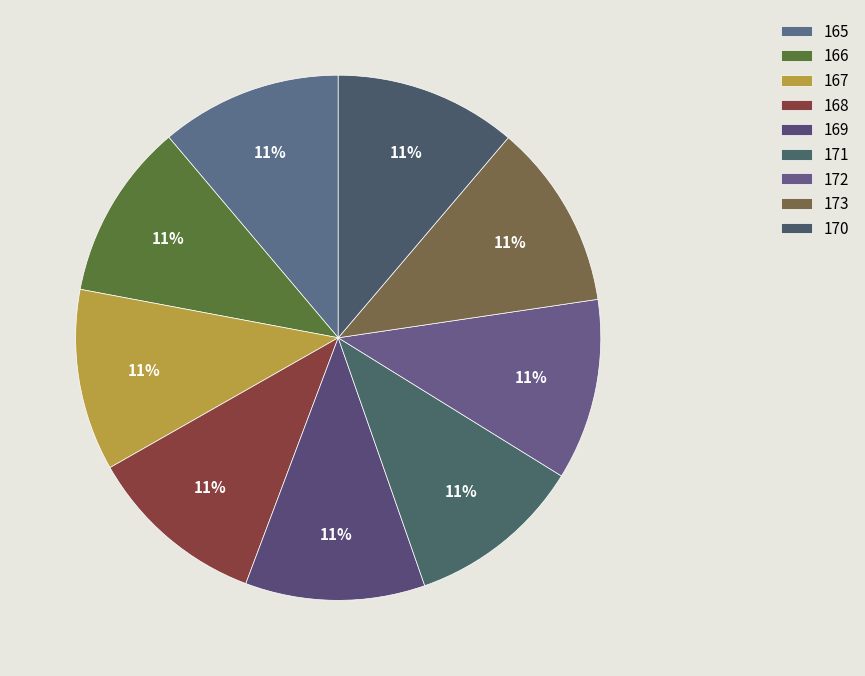

To the nearest percent, what is the average slice percentage?

11%